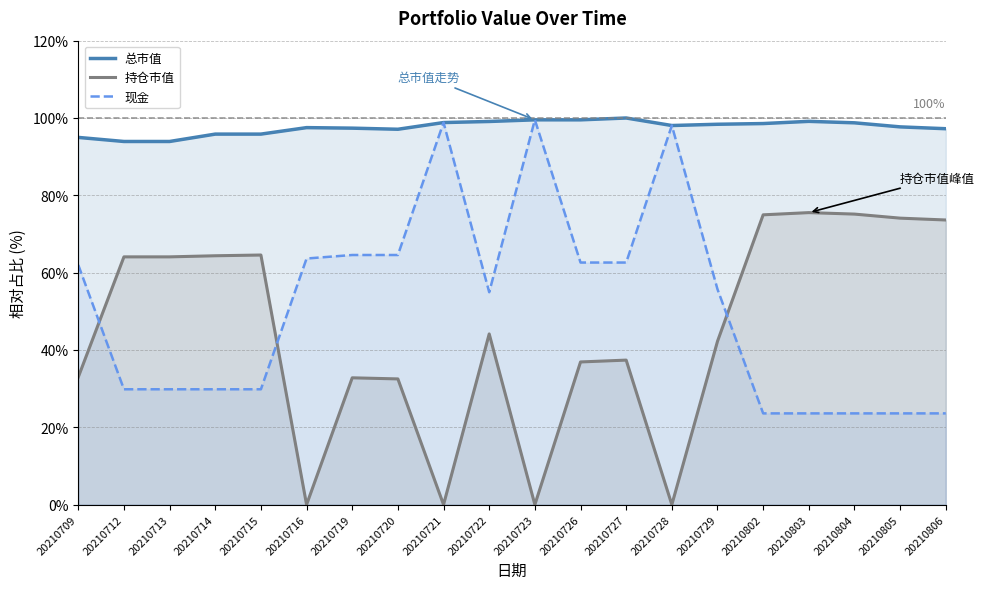

At which category is the sum across all series the highest?

20210727